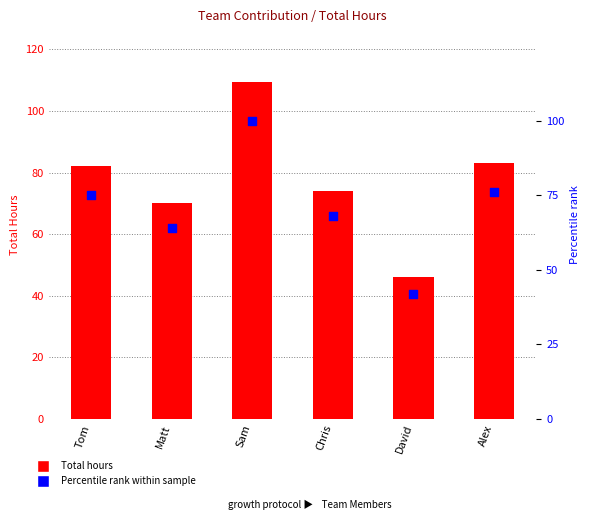

At how many categories does at least one series exceed 100?

1